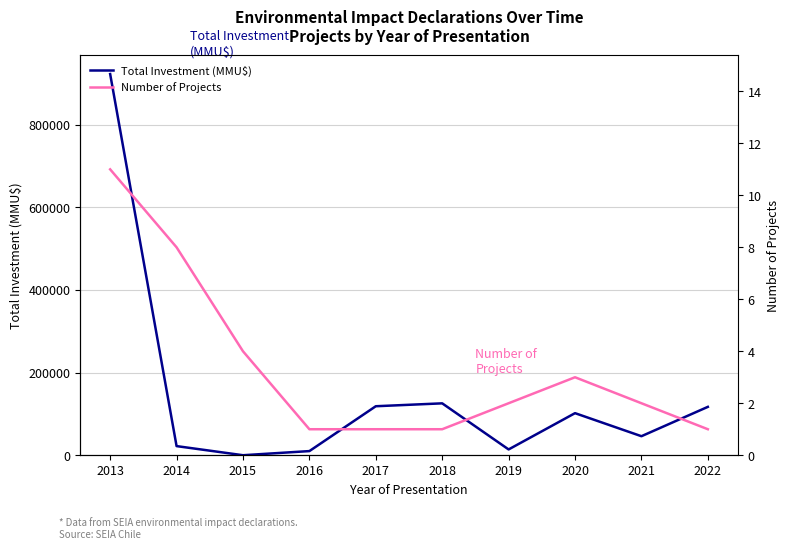

True or false: Total Investment (MMU$) and Number of Projects intersect in this chart.

True